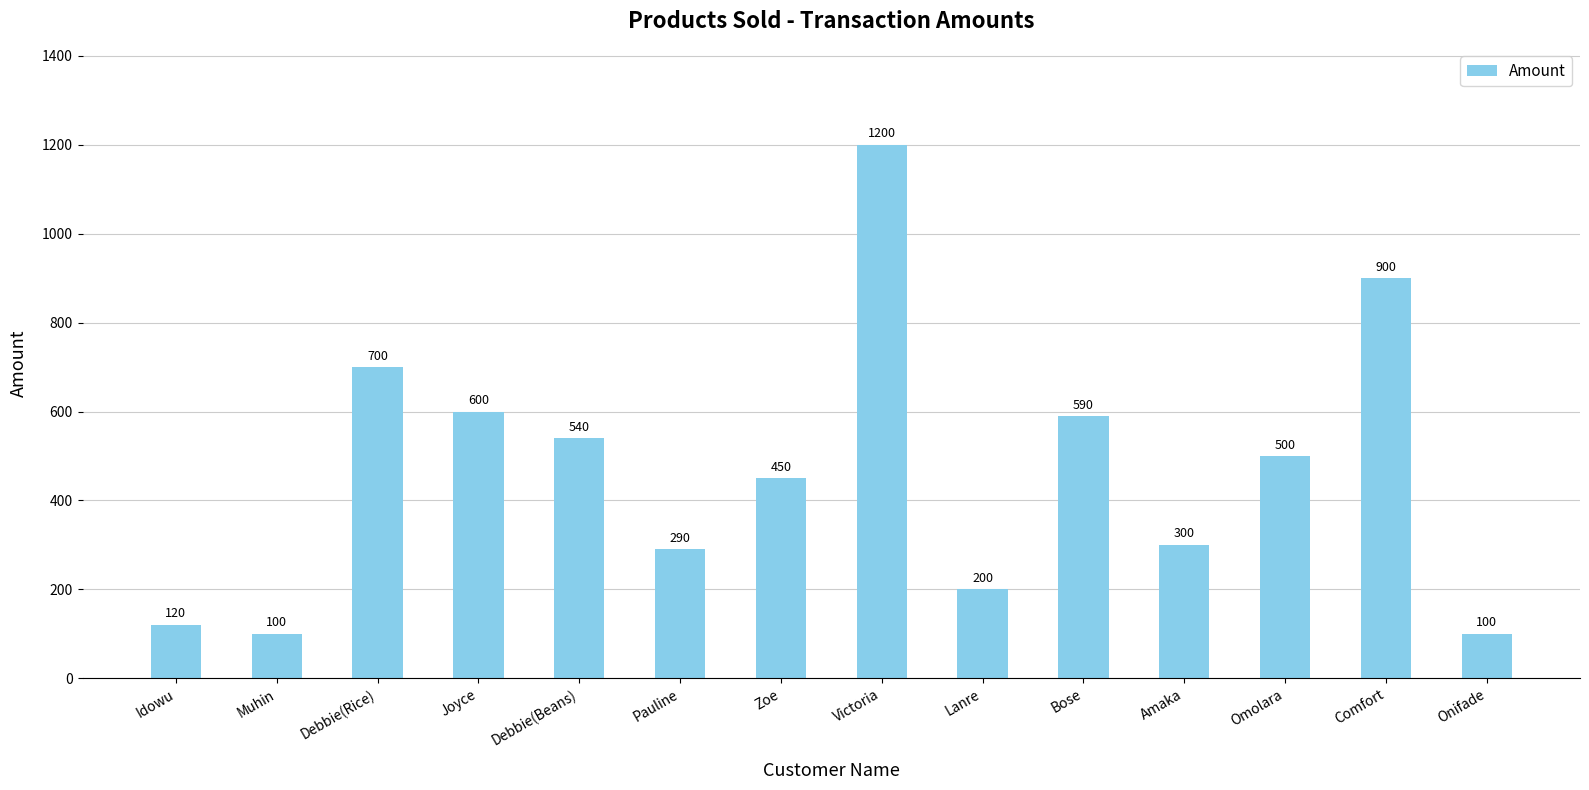

How many distinct data groups are displayed?

1